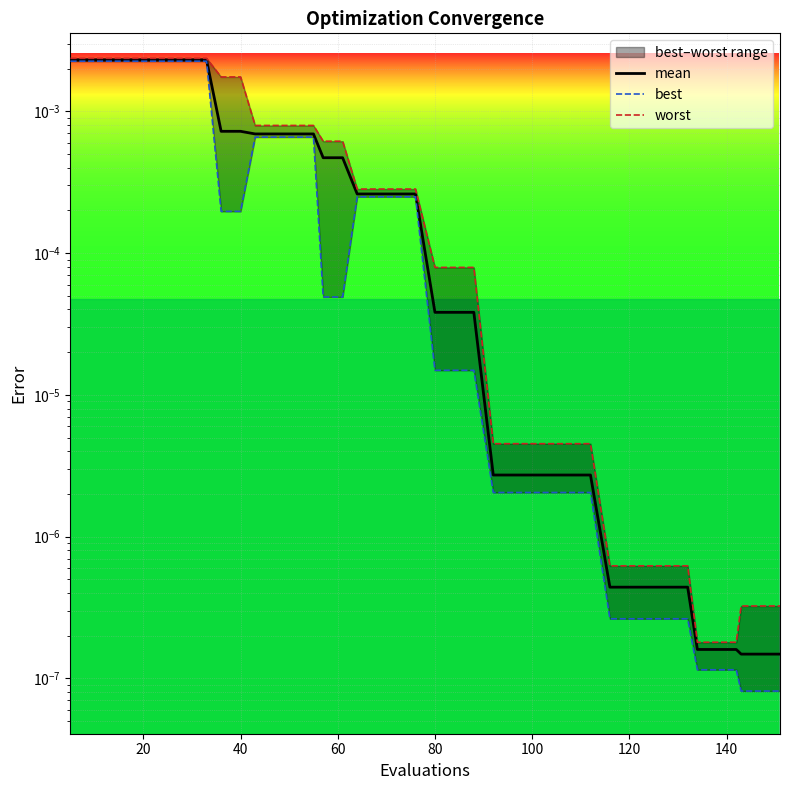

How many lines are shown in the chart?

3